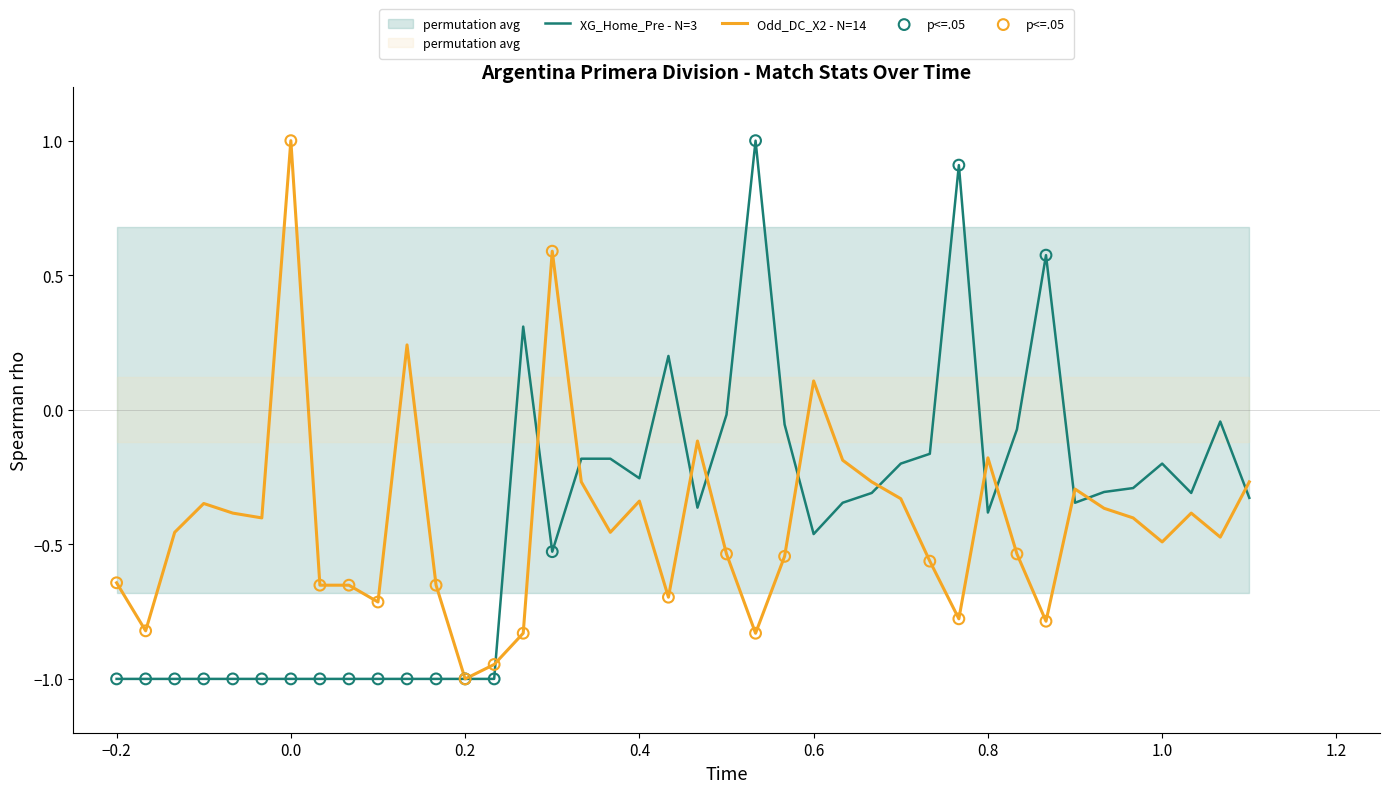

Is the value of XG_Home_Pre at 14 greater than the value of Odd_DC_X2 at 39?

No